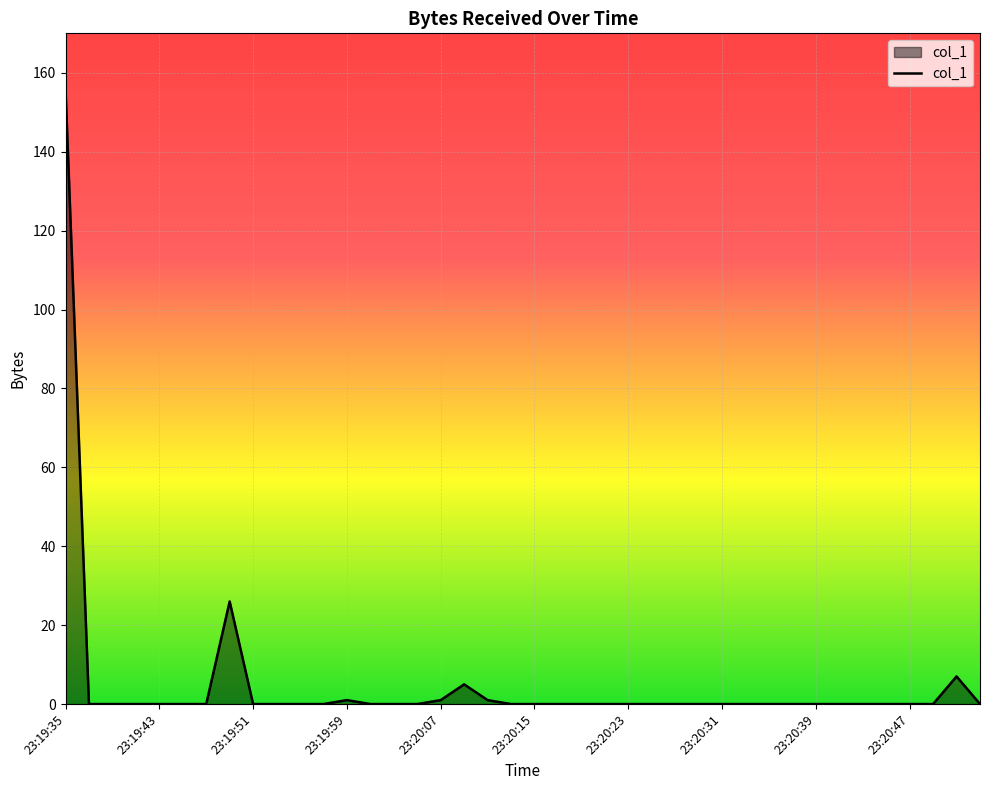

What is the difference between the maximum and minimum values?

155.8